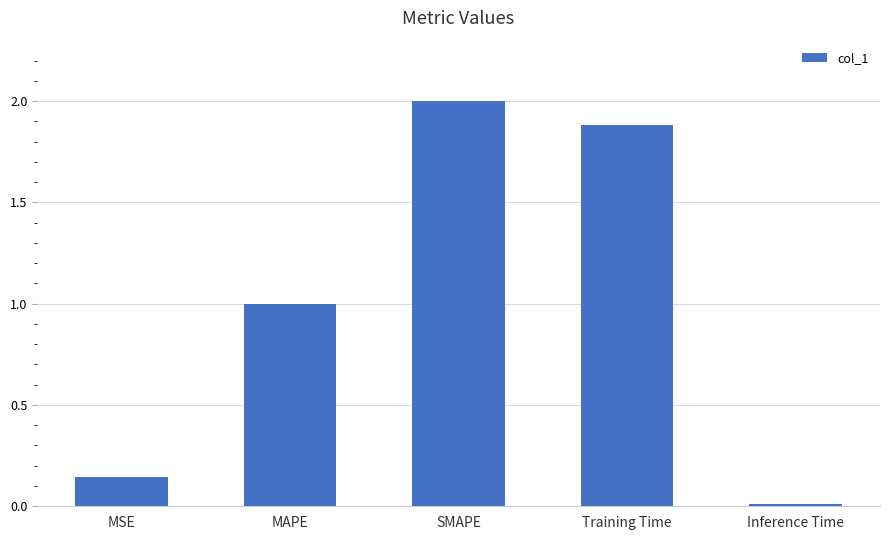

List the labels in order of value, smallest first.

Inference Time, MSE, MAPE, Training Time, SMAPE